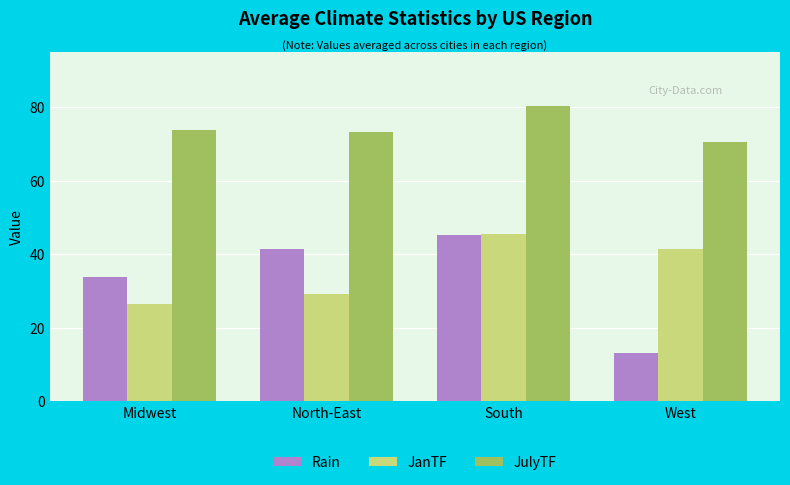

What position from the left is Midwest?

1